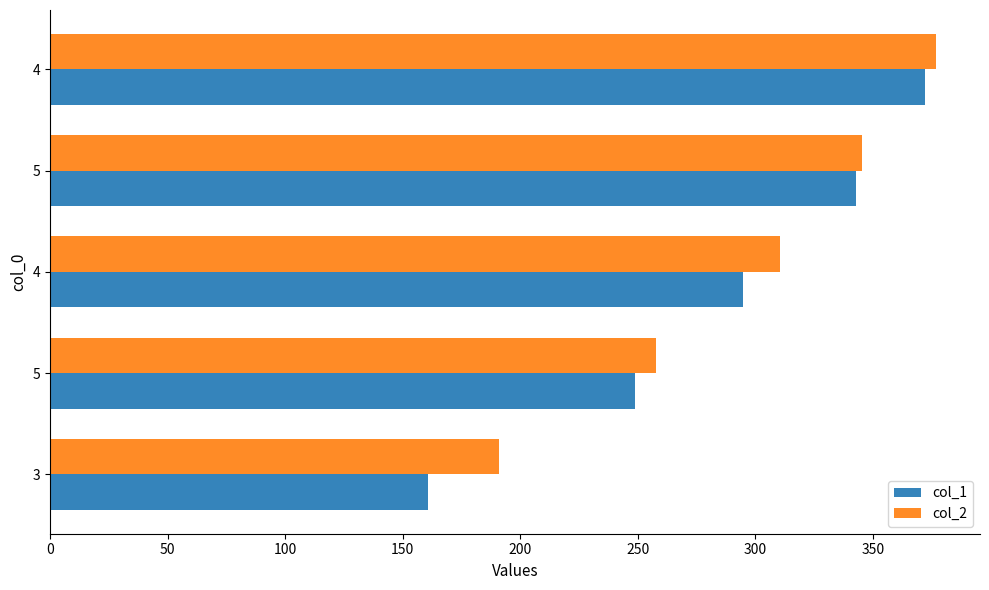

What is the value of the col_2 bar at the 3rd from the left?

310.6